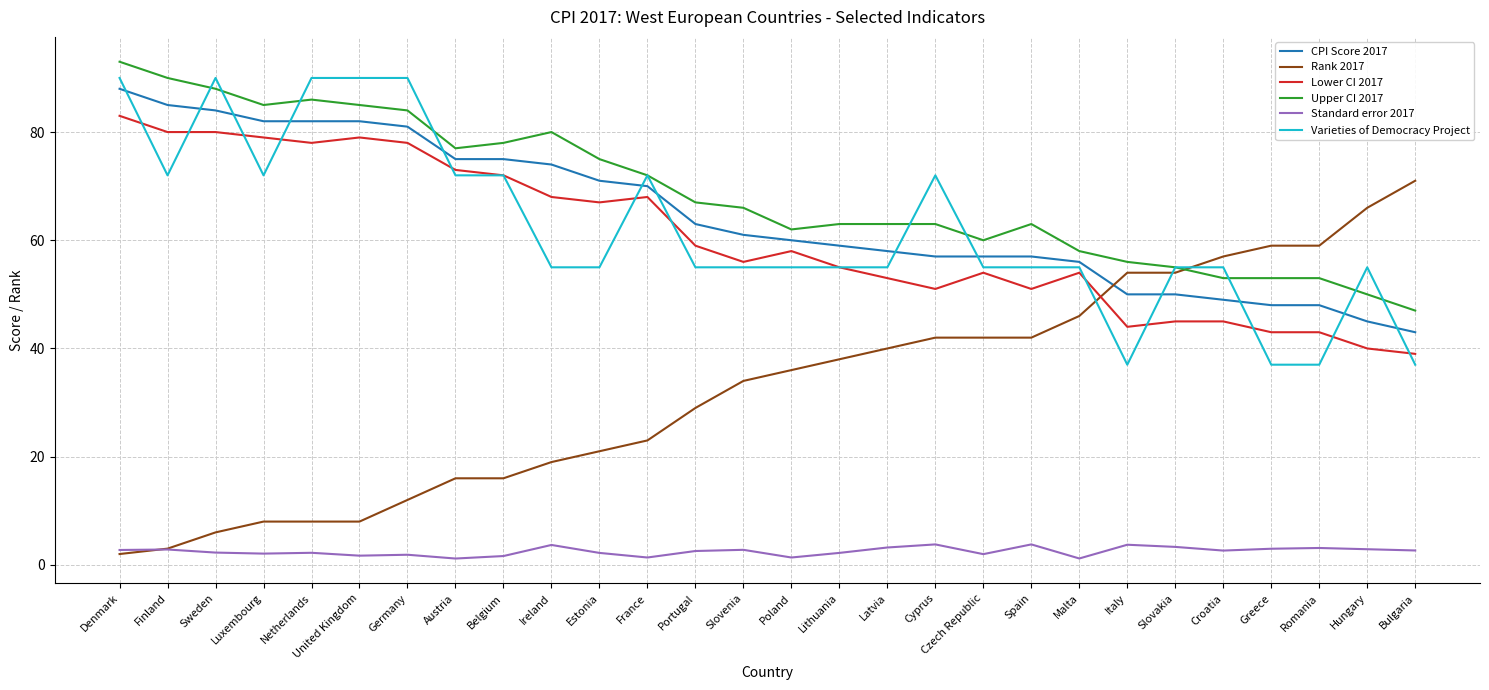

The value of CPI Score 2017 at Greece is 48.0. True or false?

True